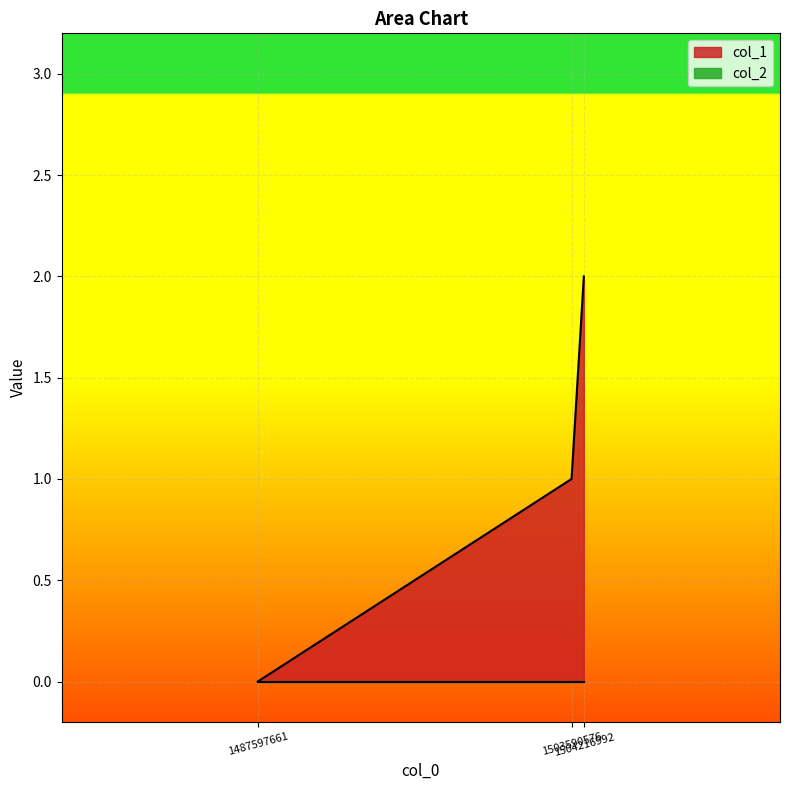

What is the difference between the values at 1487597661 and 1504216992?

2